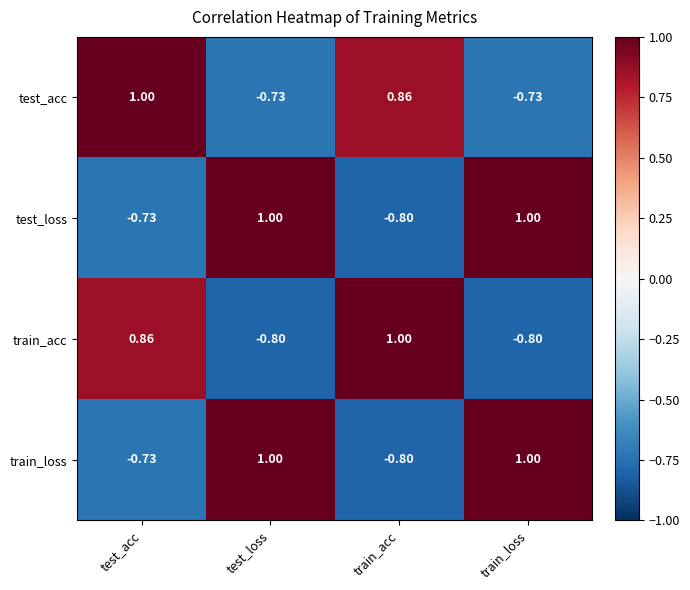

What is the spread (max minus min) of values at test_loss?

1.8